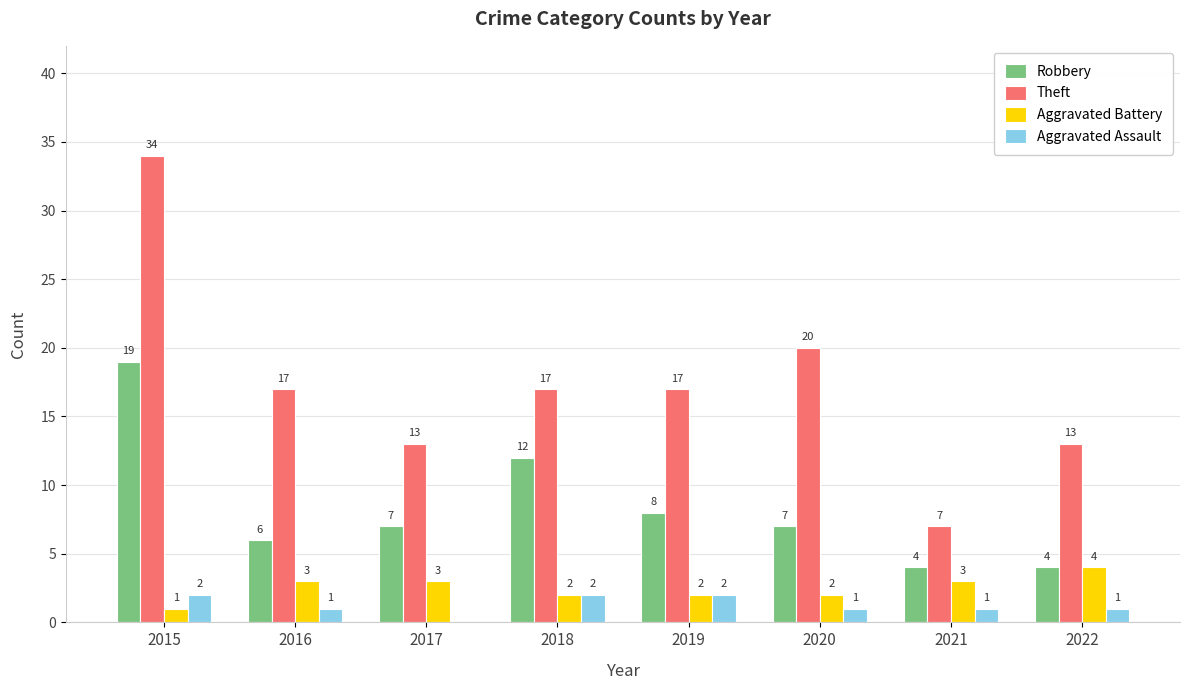

Reading left to right, list all the values displayed in this chart.

Robbery: 19	6	7	12	8	7	4	4
Theft: 34	17	13	17	17	20	7	13
Aggravated Battery: 1	3	3	2	2	2	3	4
Aggravated Assault: 2	1	0	2	2	1	1	1